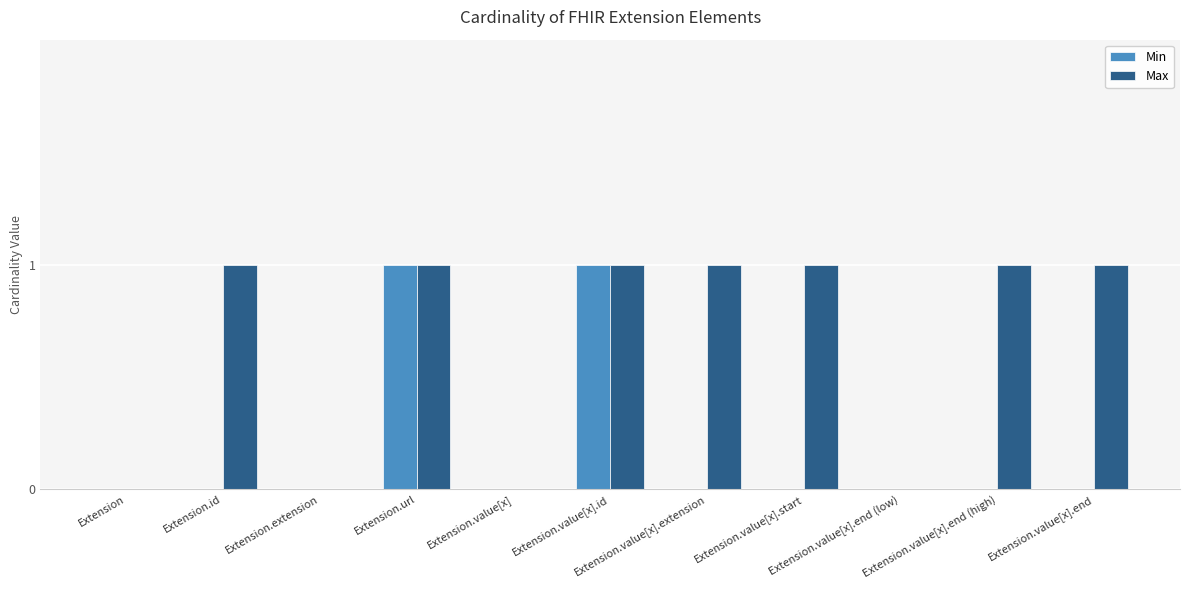

What is the sum of all Max values?

7